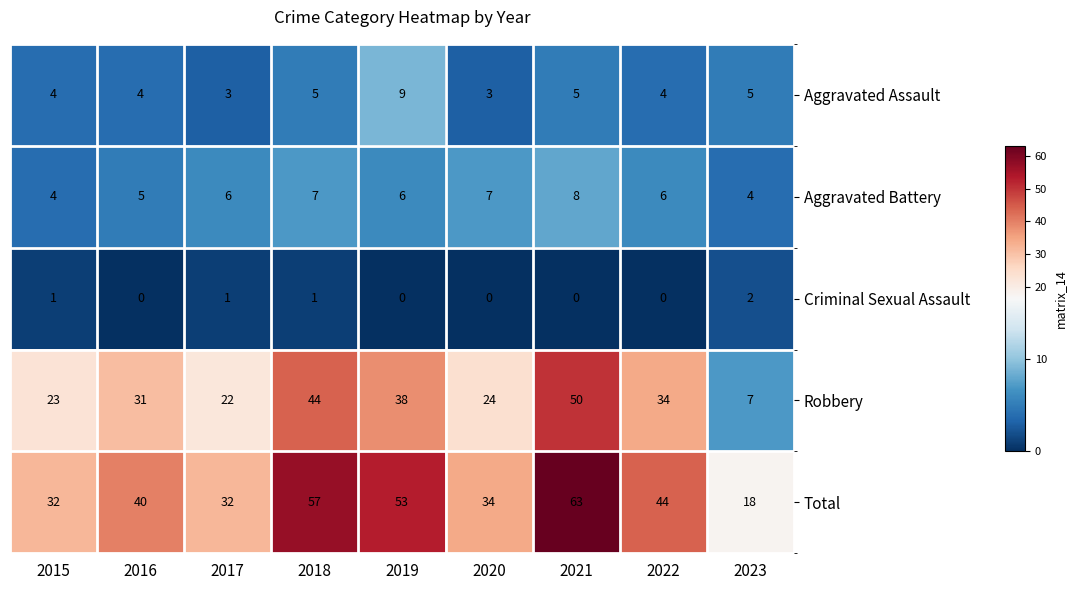

What is the difference between the Total values at 2015 and 2016?

8